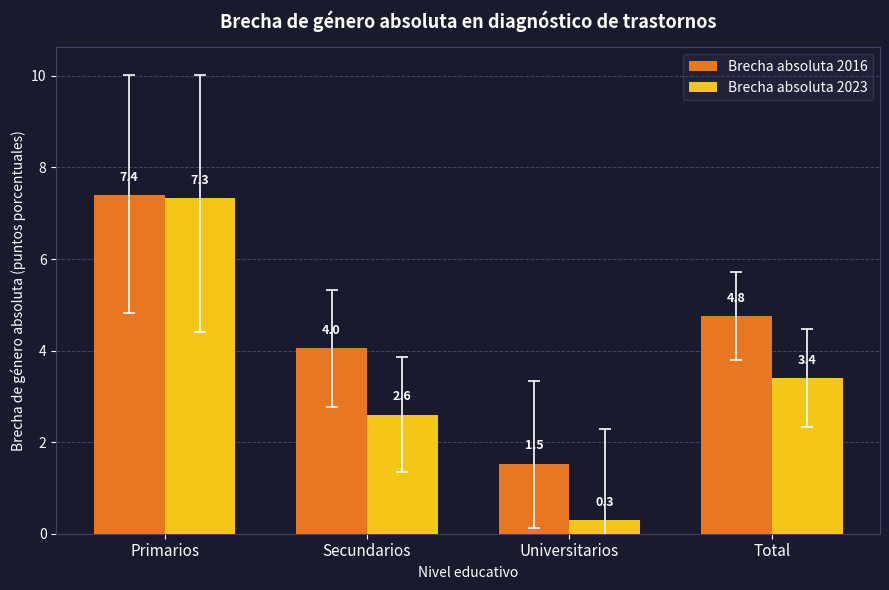

What is the sum of the Brecha absoluta 2023 values at Secundarios and Total?

6.0